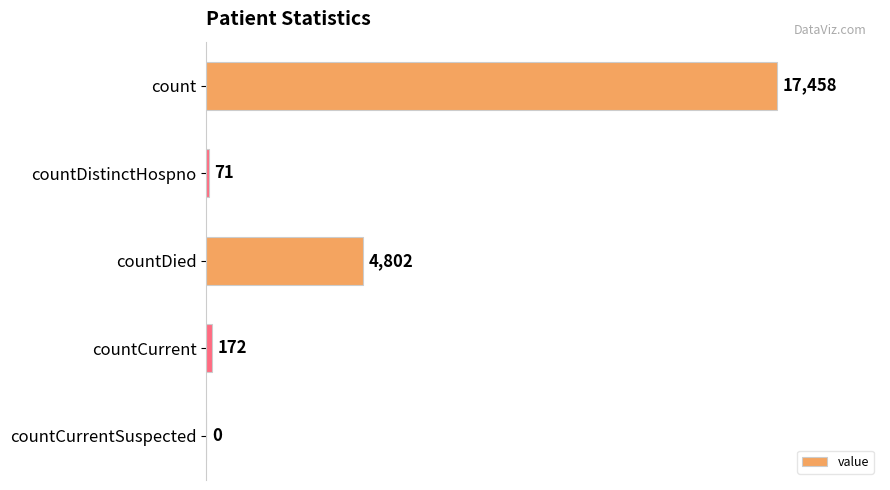

True or false: the data shows 71 at countDistinctHospno.

True